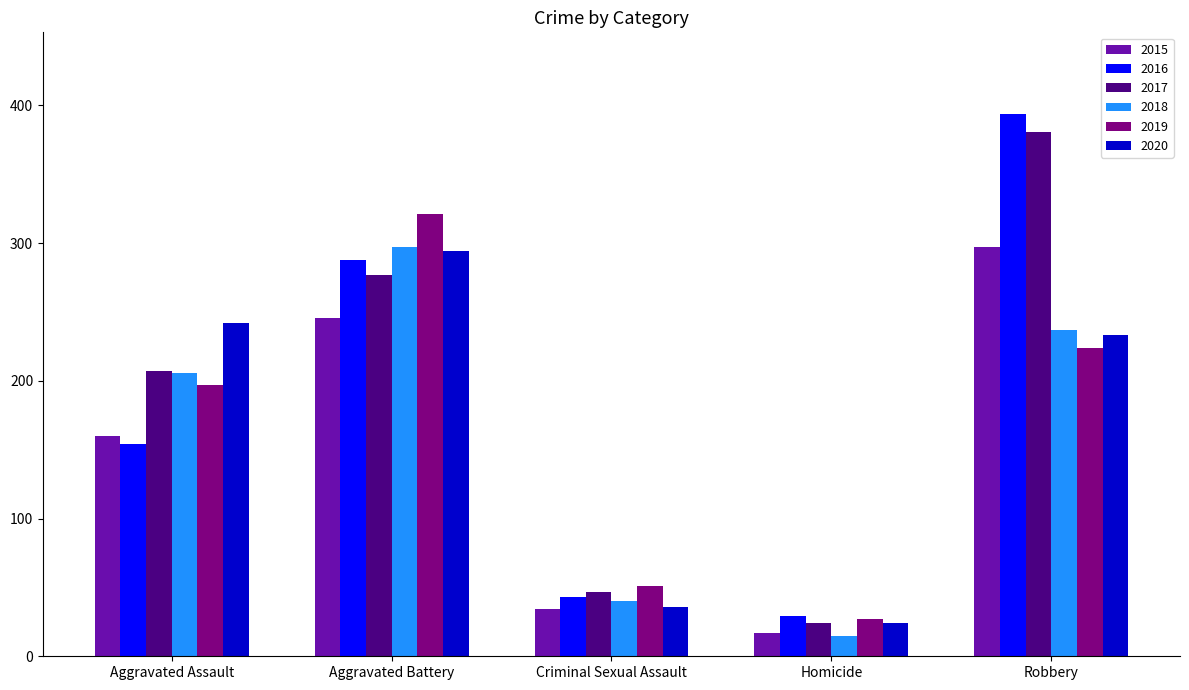

What is the difference between the maximum and minimum values in the 2015 series?

280